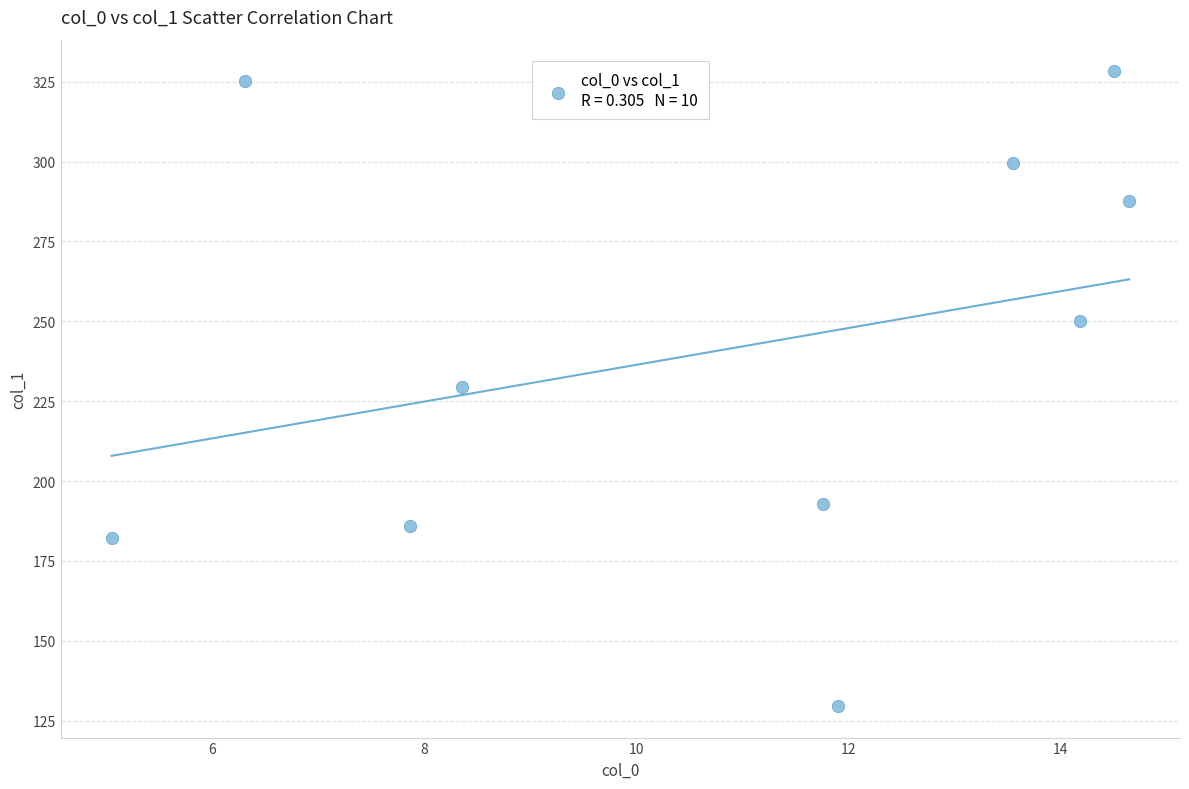

What is the average X value?

10.8